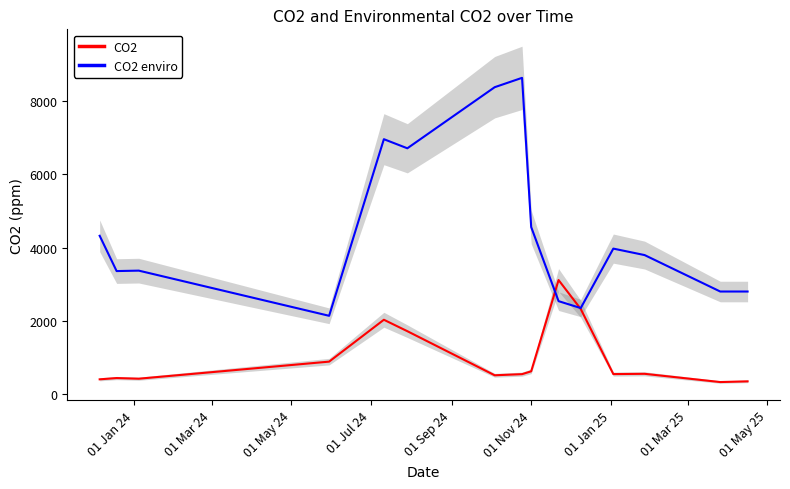

Rank the series by their maximum value, from highest to lowest.

CO2 enviro, CO2